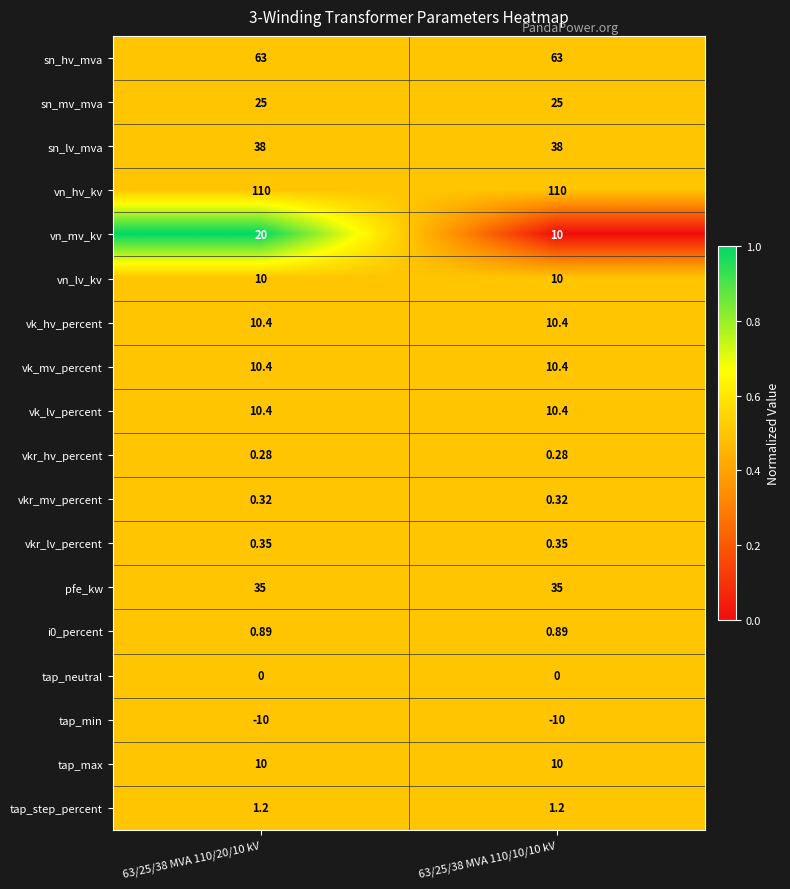

Between 63/25/38 MVA 110/20/10 kV and 63/25/38 MVA 110/10/10 kV, which series saw the biggest shift?

vn_mv_kv